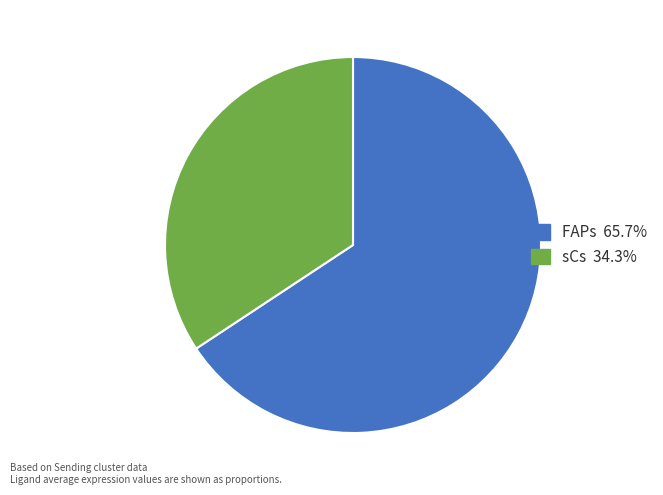

Is the sum of FAPs and sCs greater than half?

Yes